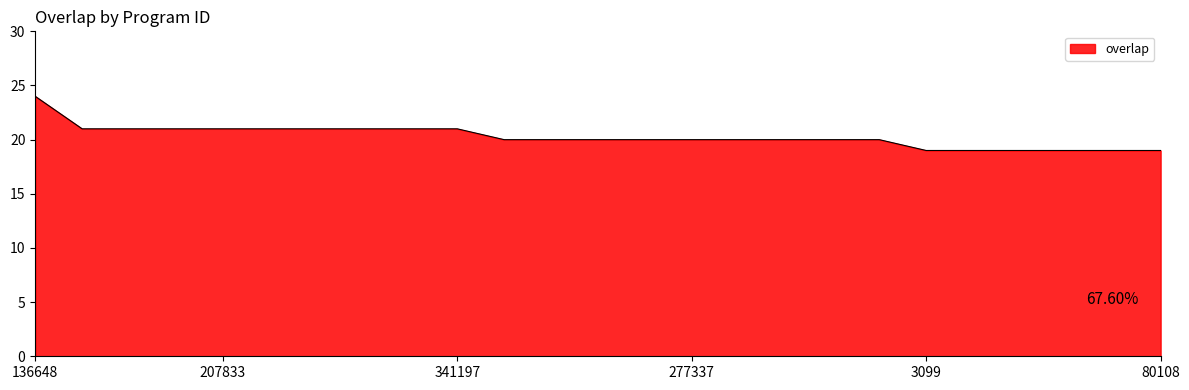

What is the greatest value displayed?

24